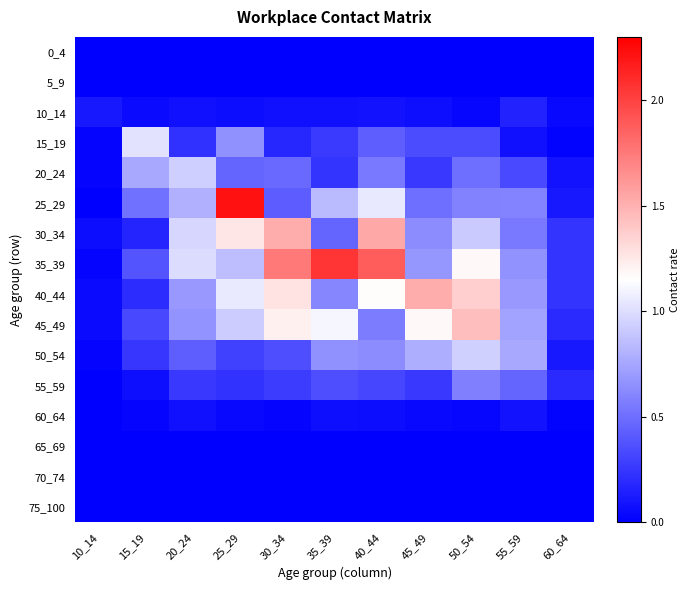

What is the total value across all series at 60_64?

1.5